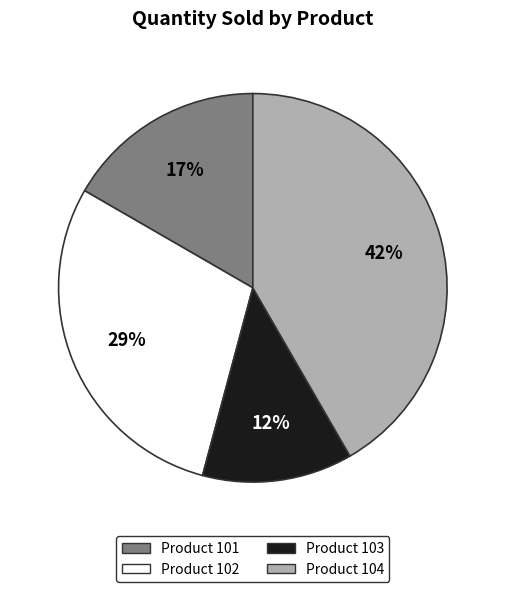

Is there any slice that represents more than half of the pie?

No